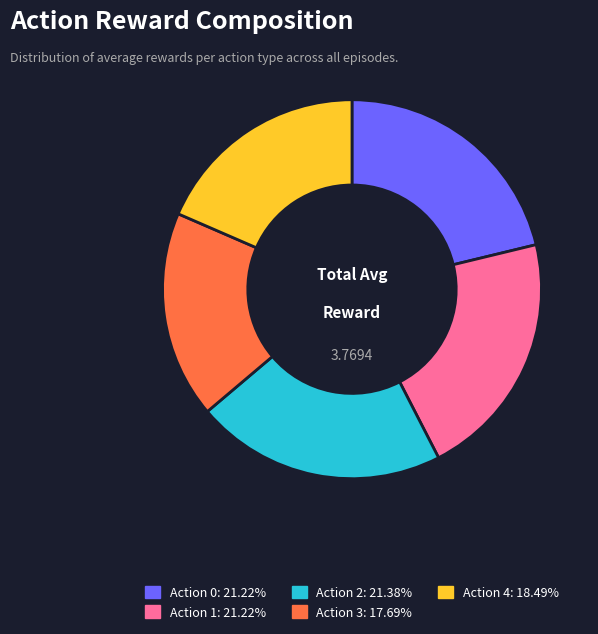

Is Action 3 the majority of the pie?

No